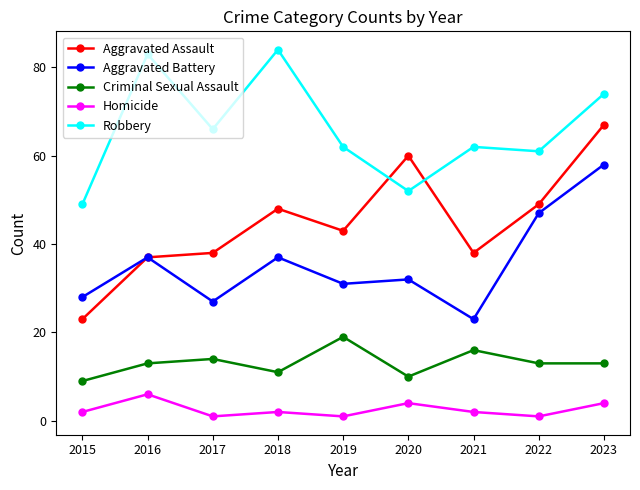

True or false: Robbery has more than 1 points higher than both neighbors.

True